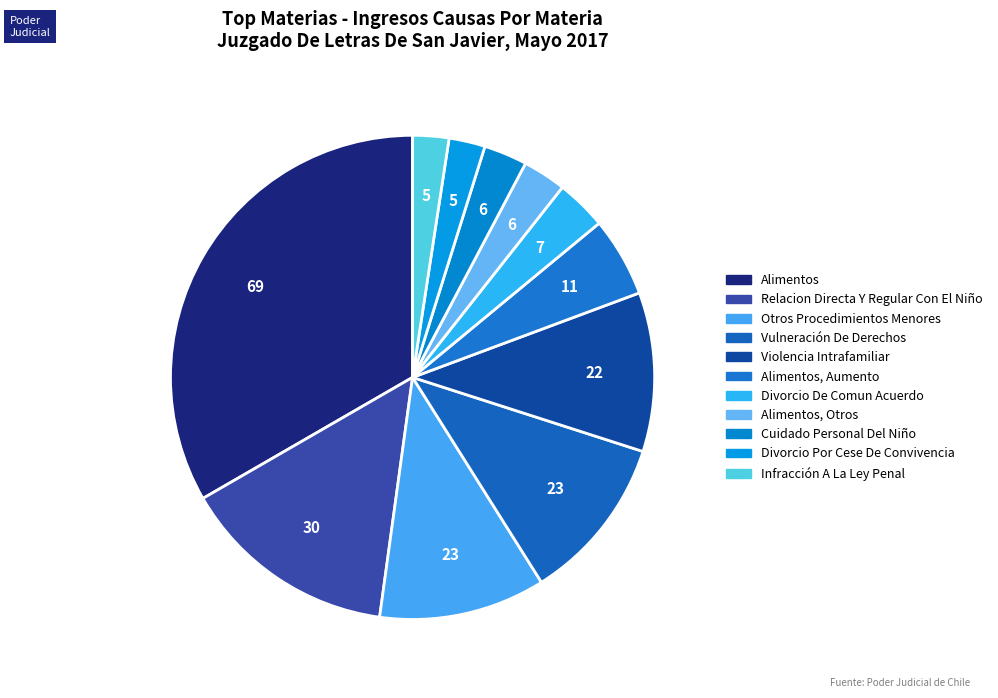

How many slices are in this pie chart?

11